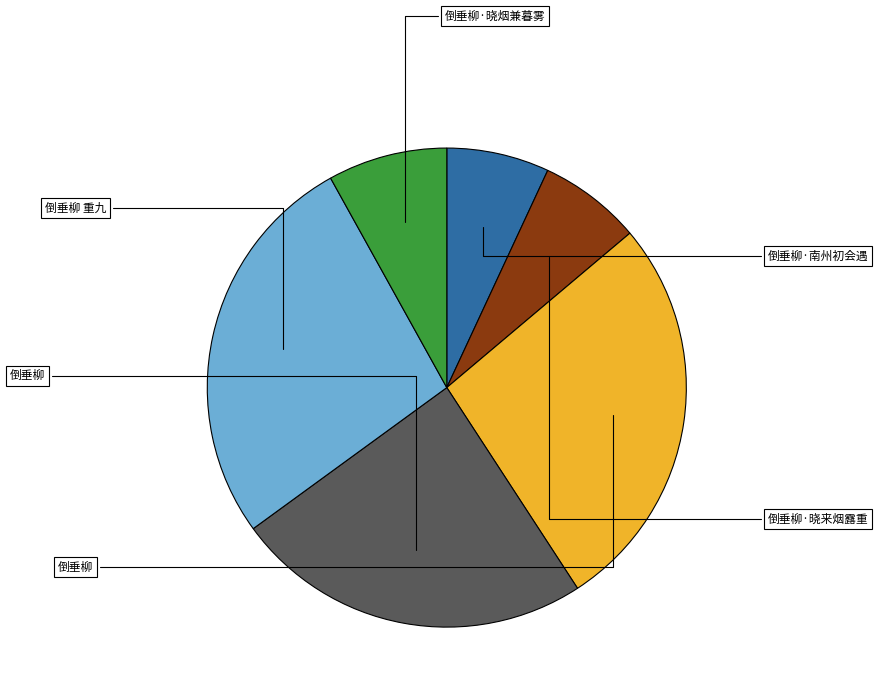

How many segments does this pie chart have?

6